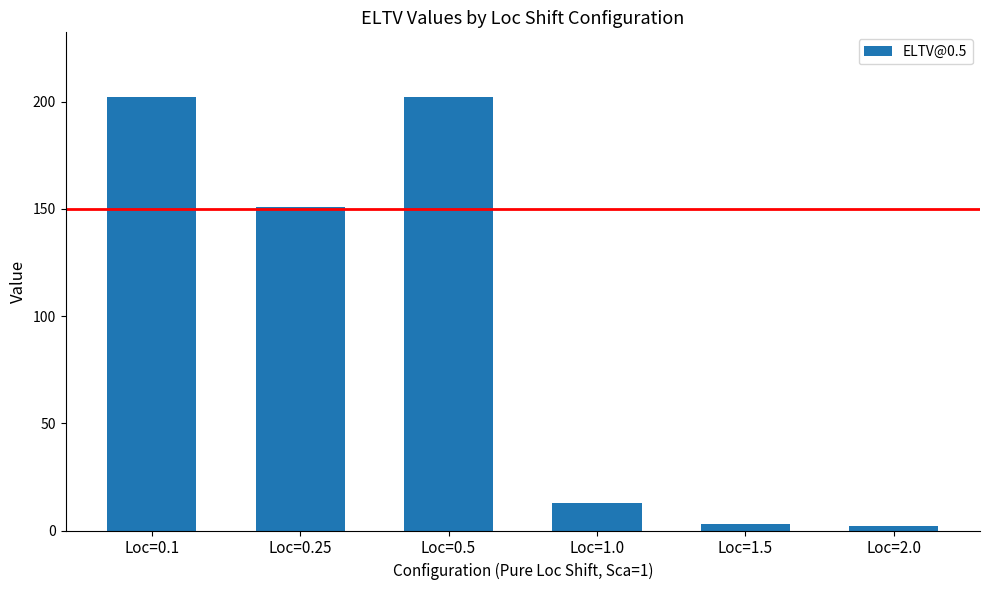

Reading left to right, what are all the values shown in this chart?

Loc=0.1=202	Loc=0.25=151	Loc=0.5=202	Loc=1.0=13	Loc=1.5=3	Loc=2.0=2